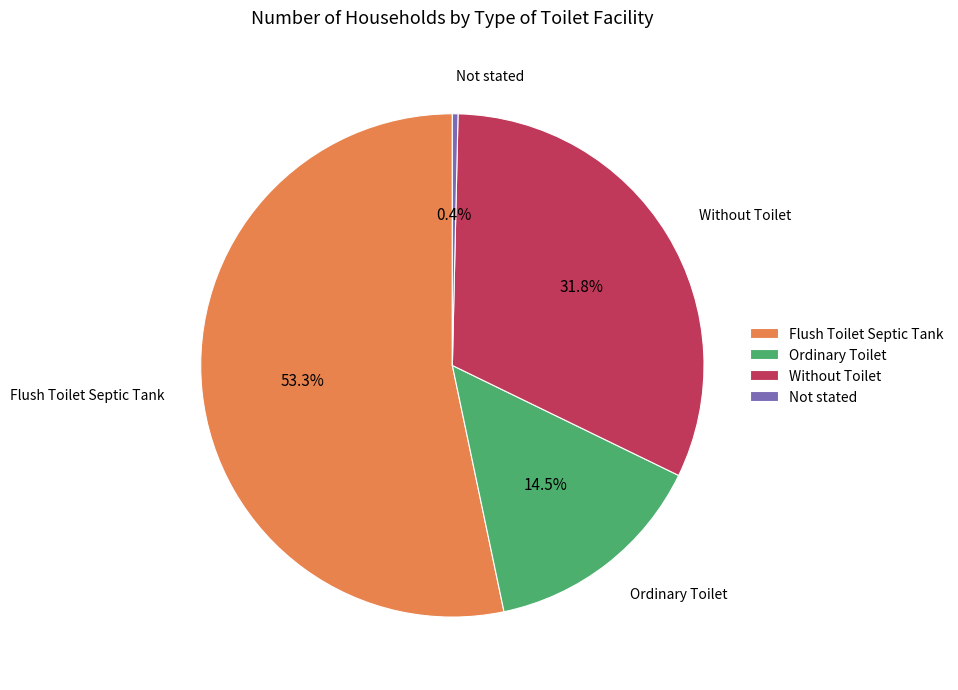

What percentage is NOT represented by Without Toilet?

68.2%